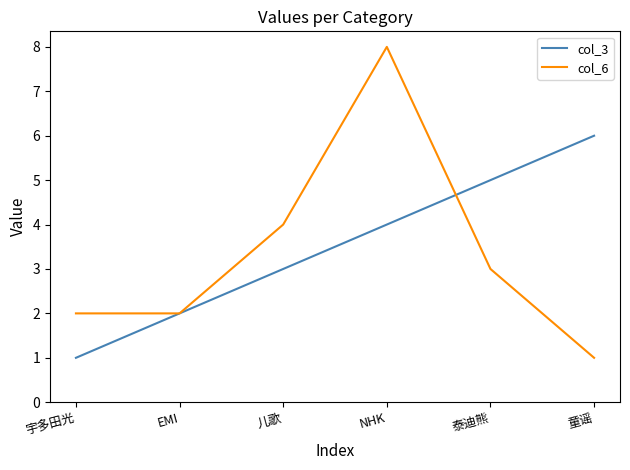

True or false: col_3 has more than 2 interior local peaks.

False